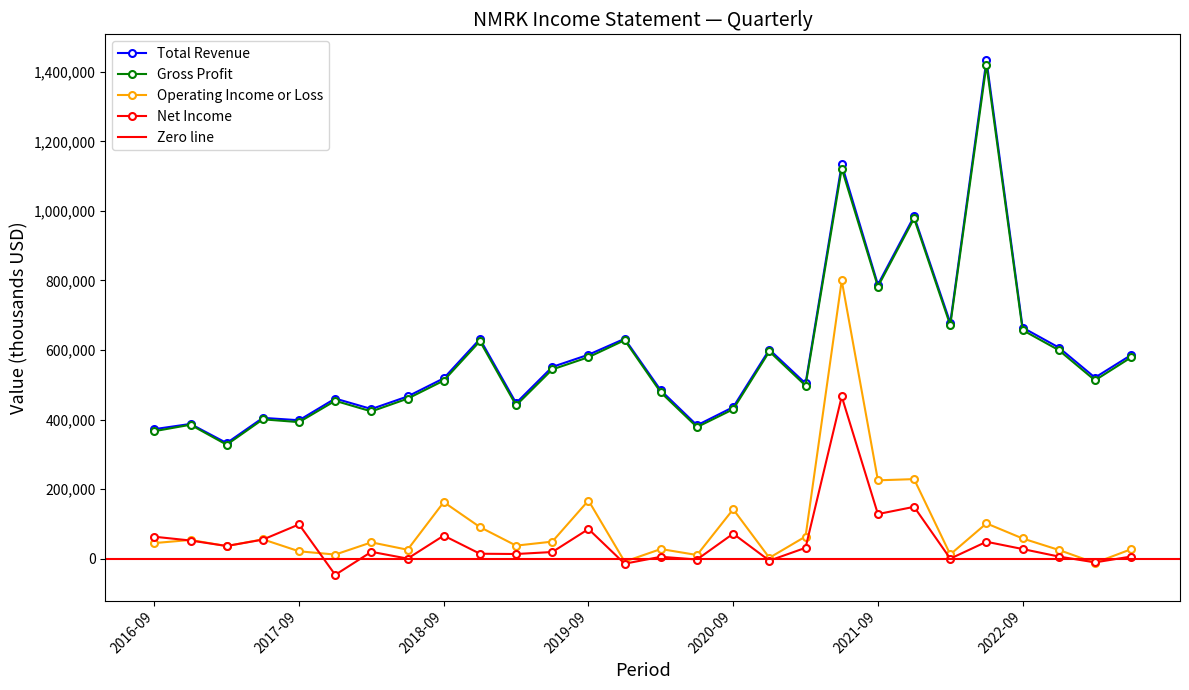

In Net Income, how many points are higher than both neighbors (excluding endpoints)?

9